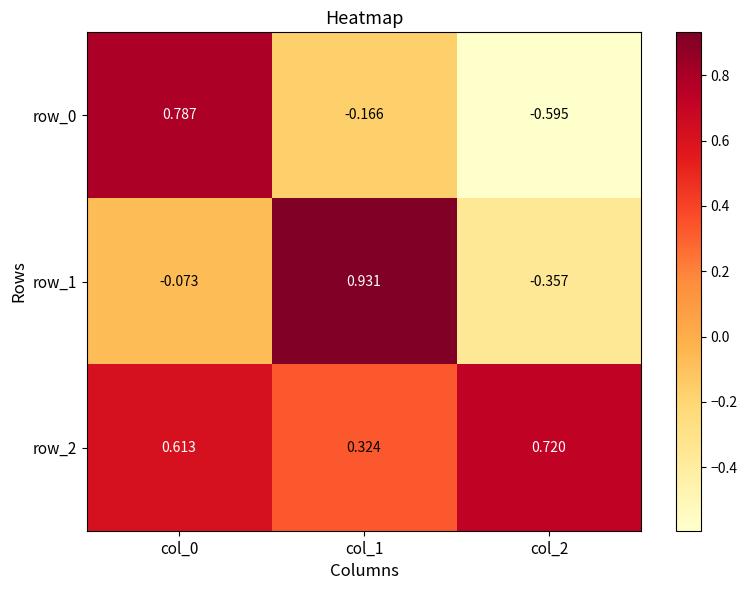

Where is row_1 nearest to the value 0?

col_0